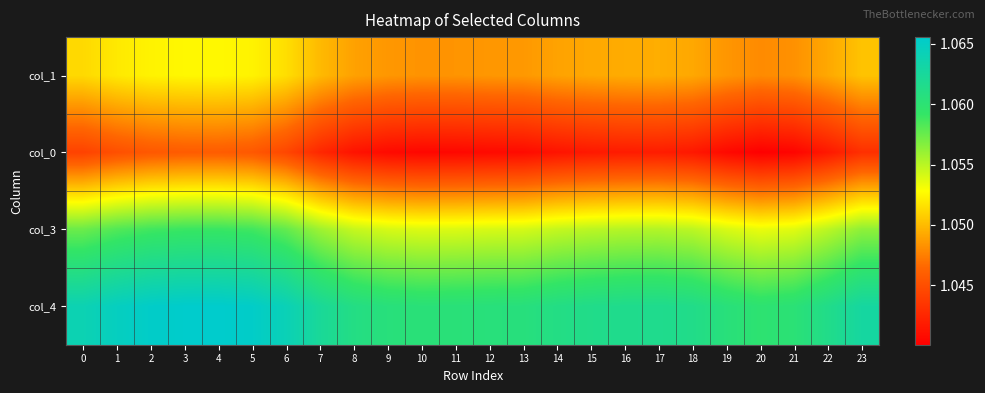

List the series in order of their peak value, lowest first.

col_0, col_1, col_3, col_4